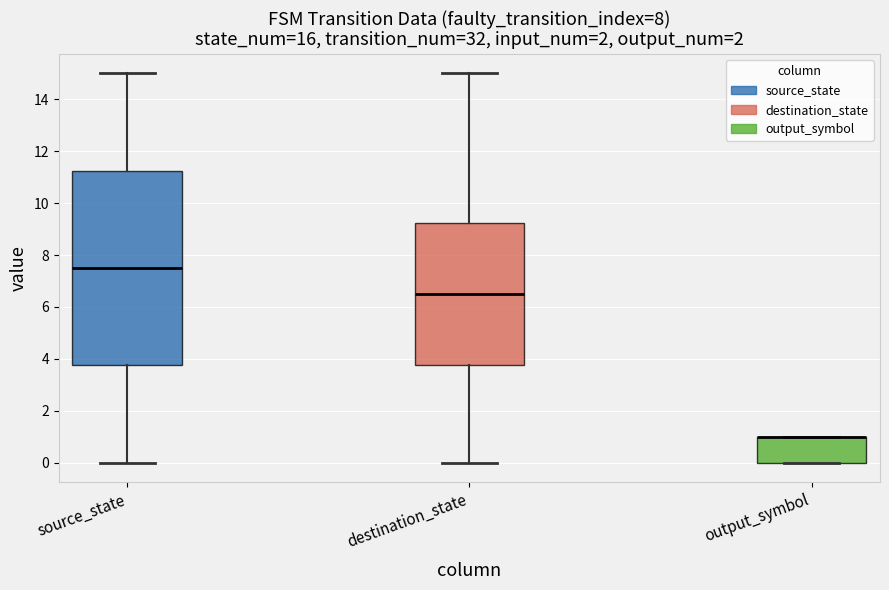

Which box is the tallest, from its lower edge to its upper edge?

source_state